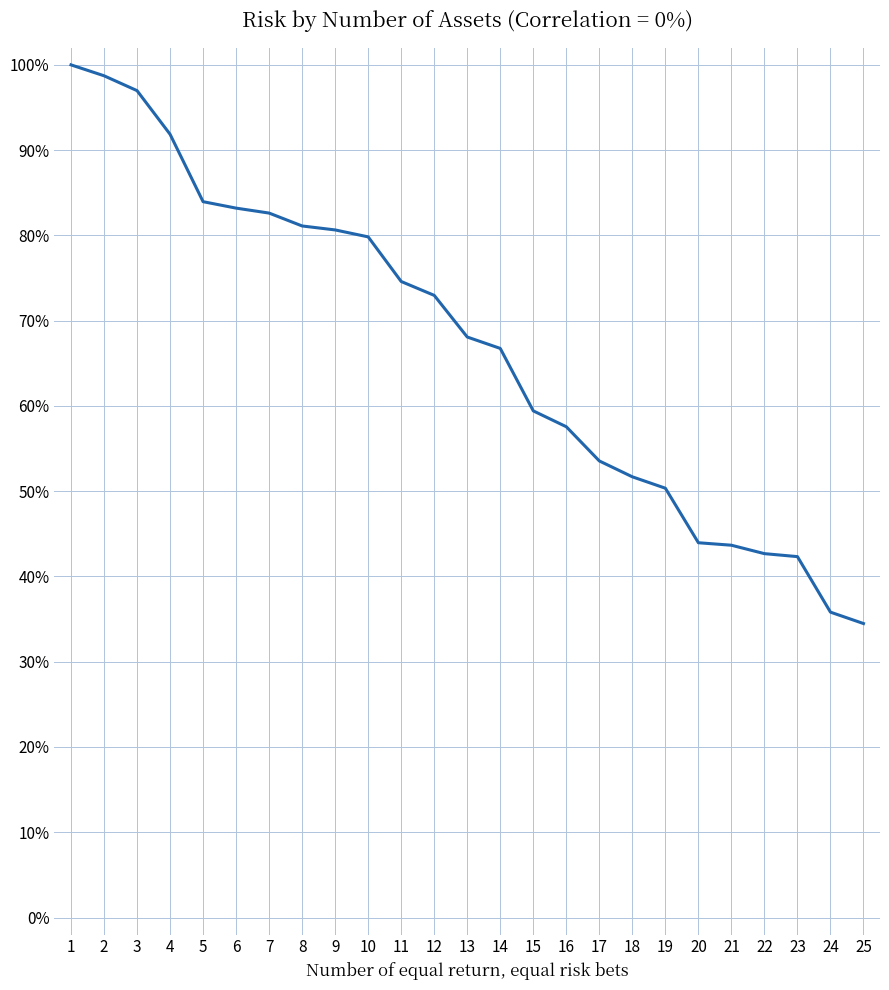

Is it true that the value at 11 is 0.2?

False